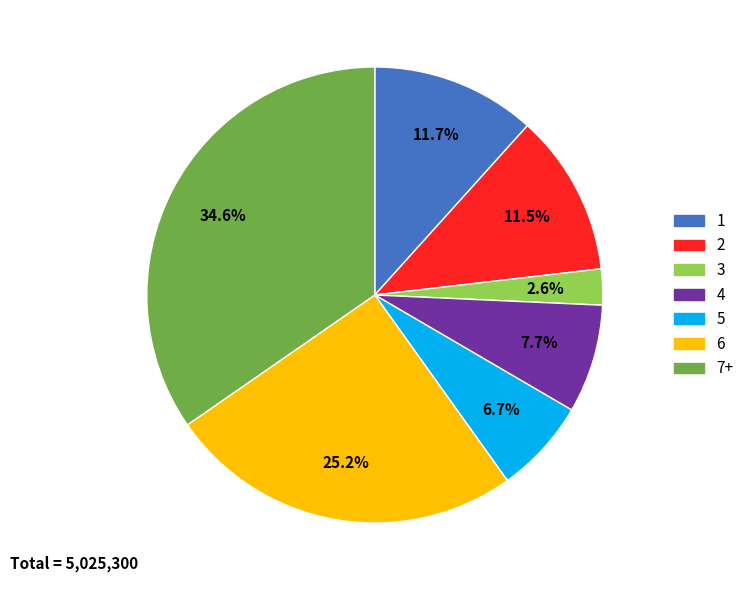

Is there a majority slice in this chart?

No